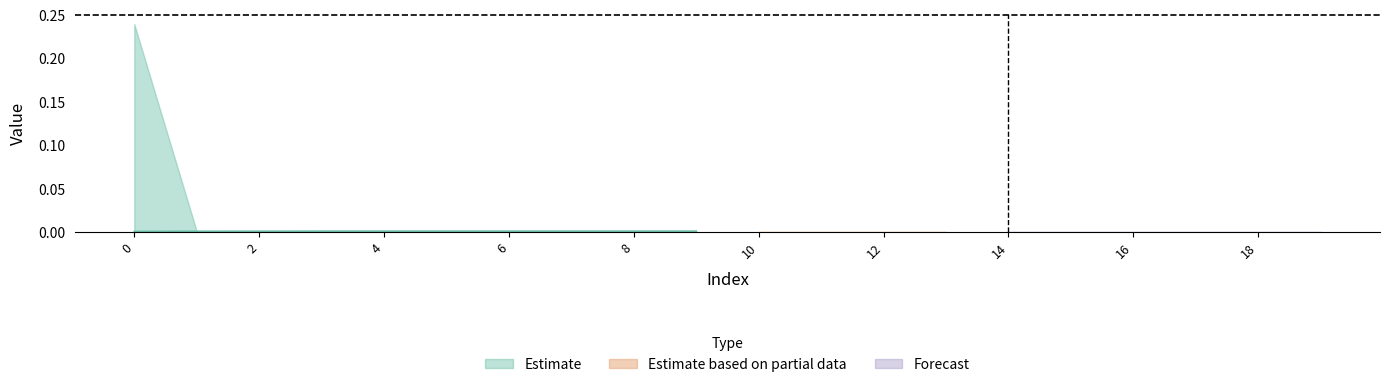

Does the chart display data point markers on the line(s)?

No